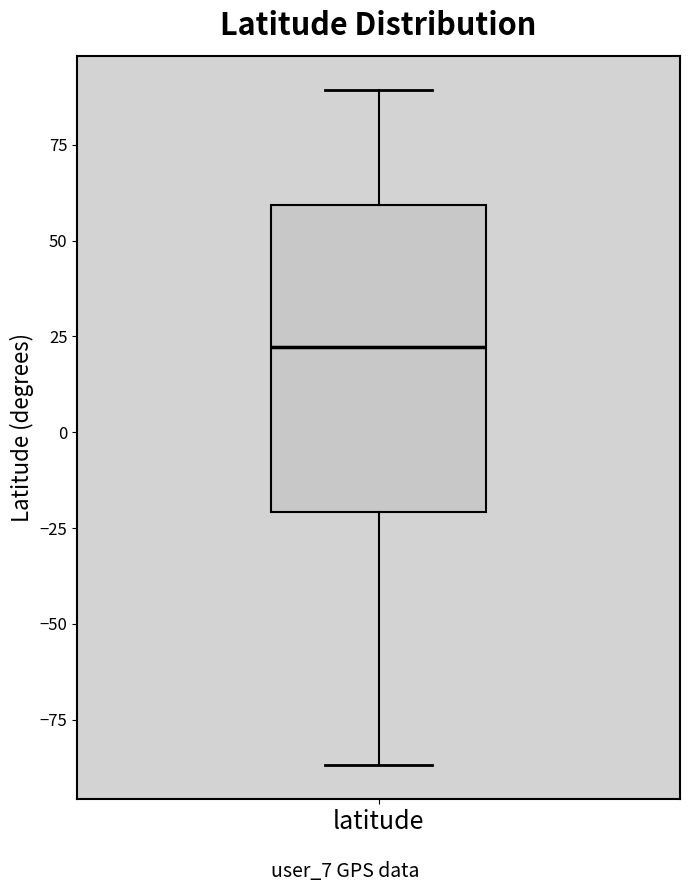

Where does the median line of the box for latitude sit on the y-axis? The values are not printed on the chart, so give them approximately, as read against the axis.

20